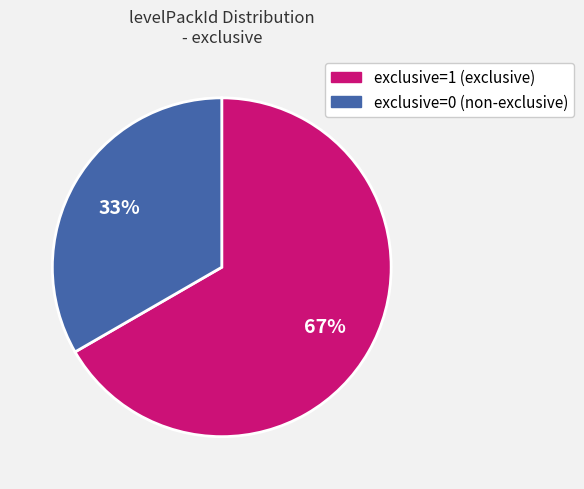

Count the number of slices in the pie.

2